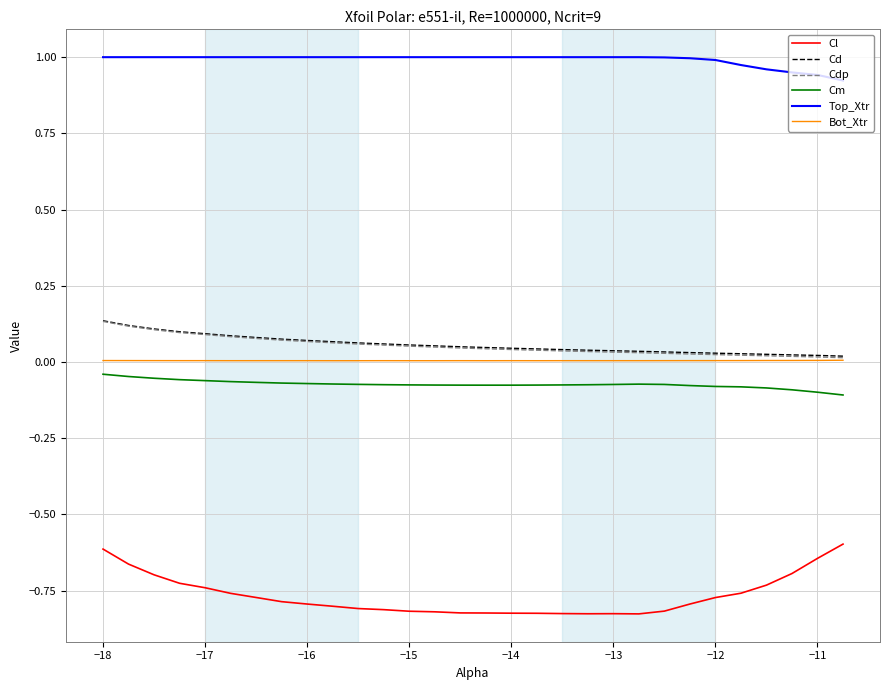

Which series has the widest spread of values?

Cl